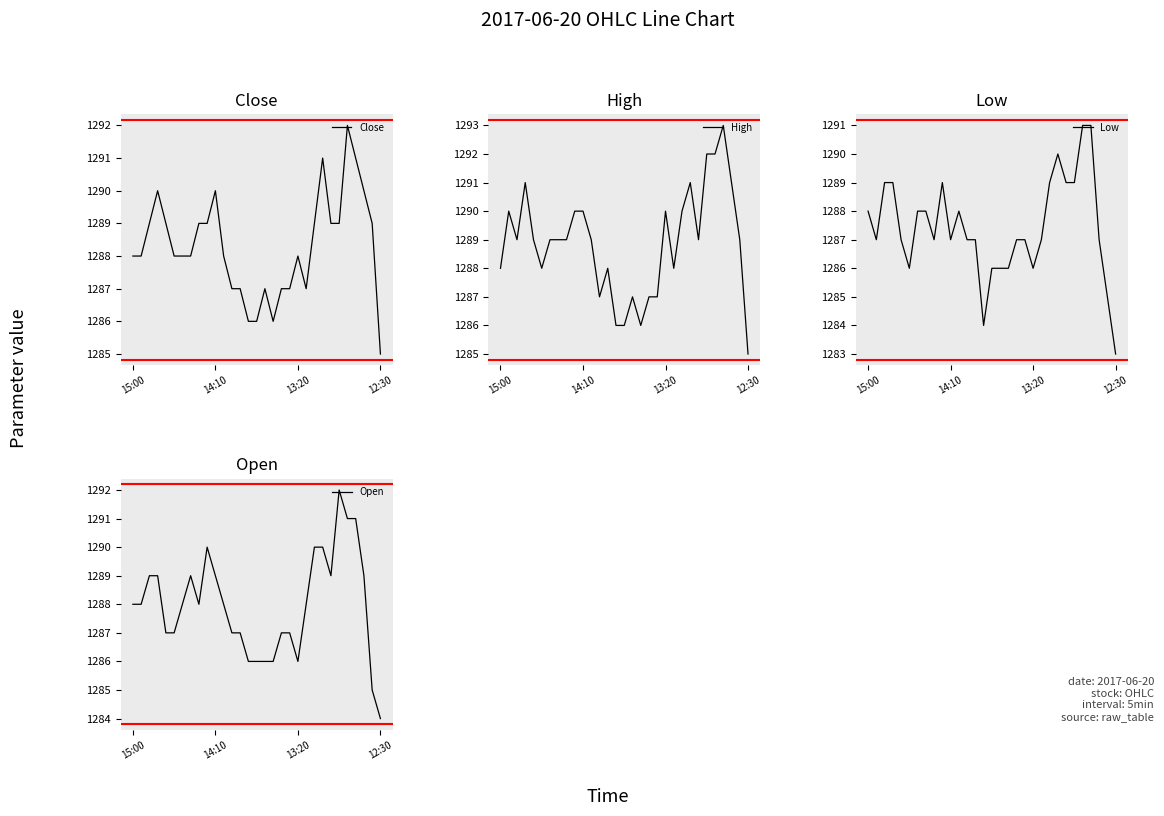

What is the maximum value for Open?

1292